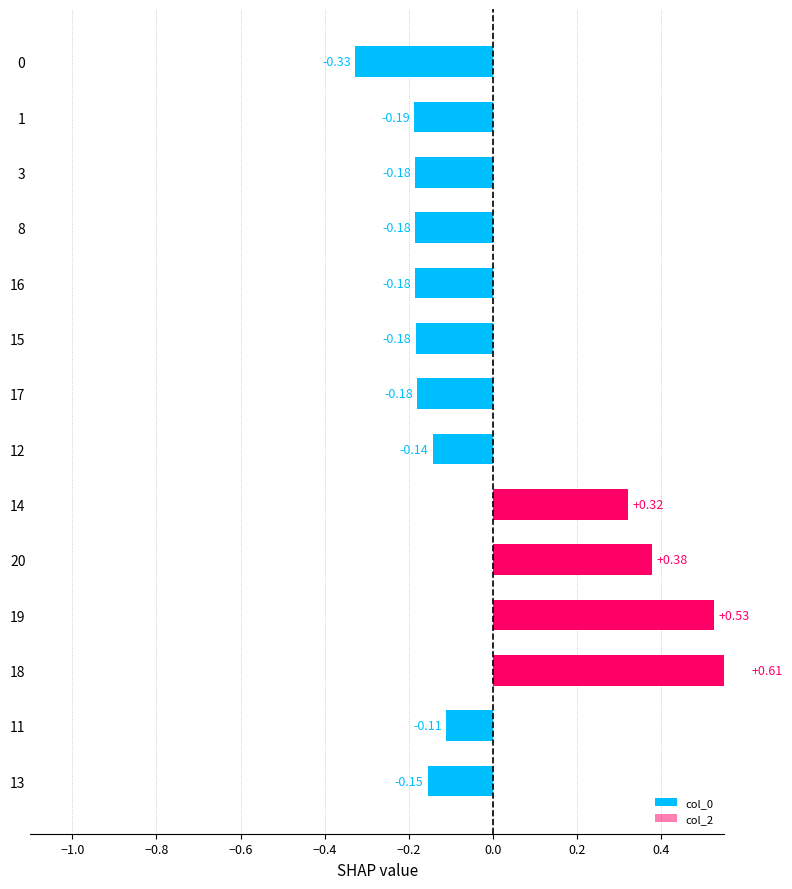

Rank the series by their average value, from highest to lowest.

col_2, col_0